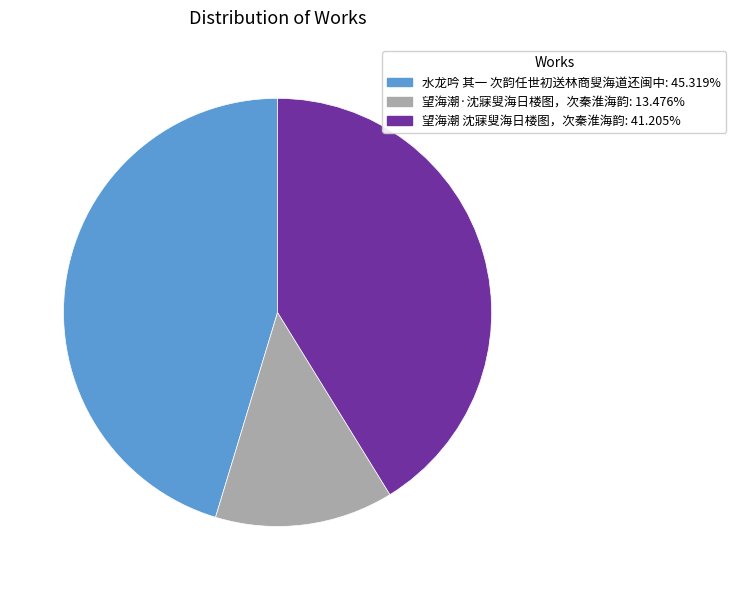

Does any single category account for the majority?

No